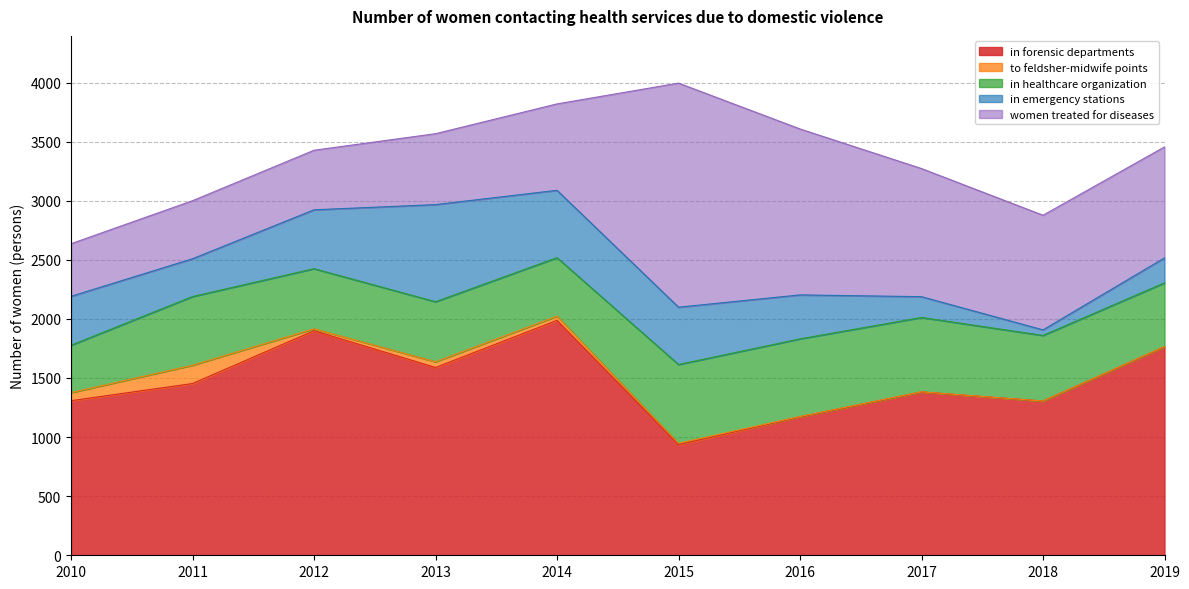

At which label is in forensic departments closest to 1462?

2011